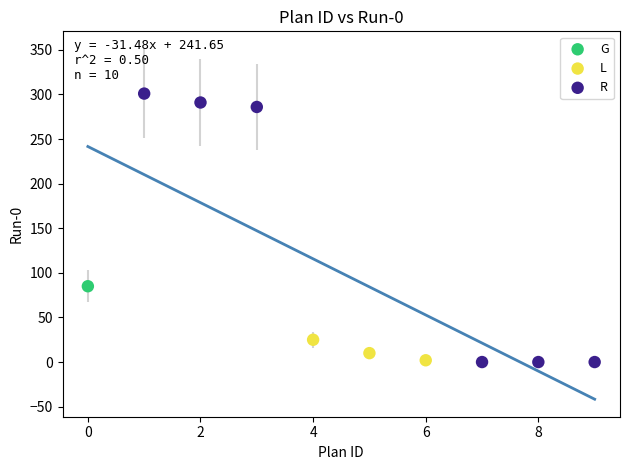

What are all the series names shown in the legend?

G, L, R